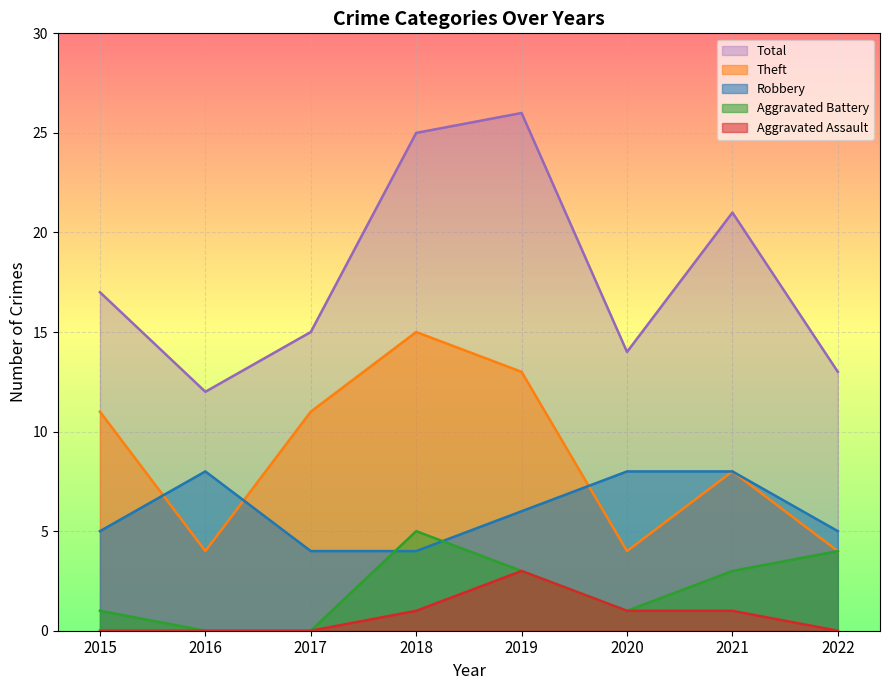

True or false: Aggravated Assault has a value of 1 at 2016.

False